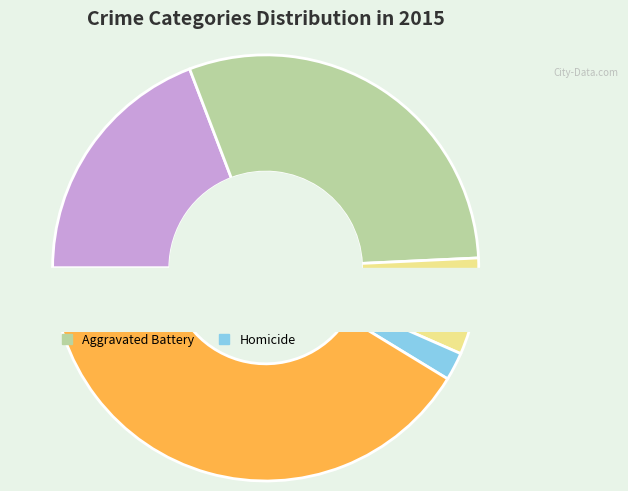

Which slice is the largest?

Robbery